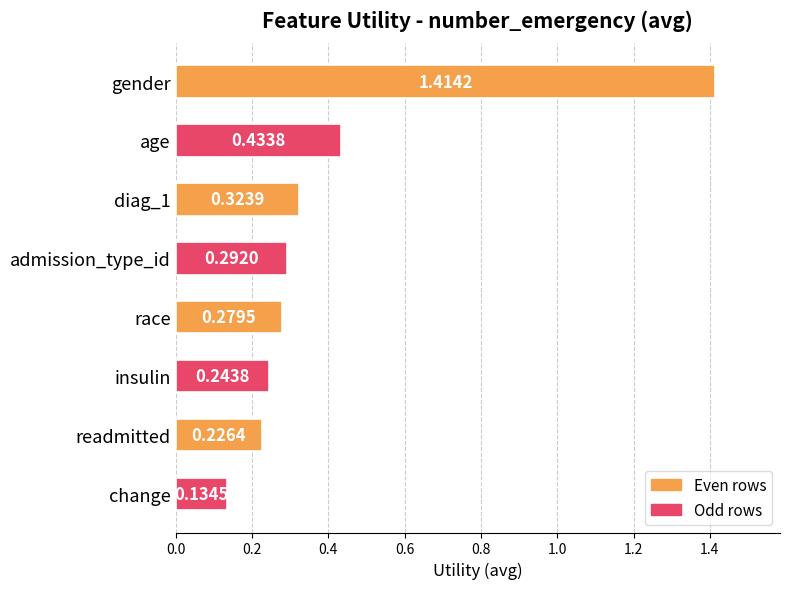

Rank the categories by value from highest to lowest.

gender, age, diag_1, admission_type_id, race, insulin, readmitted, change